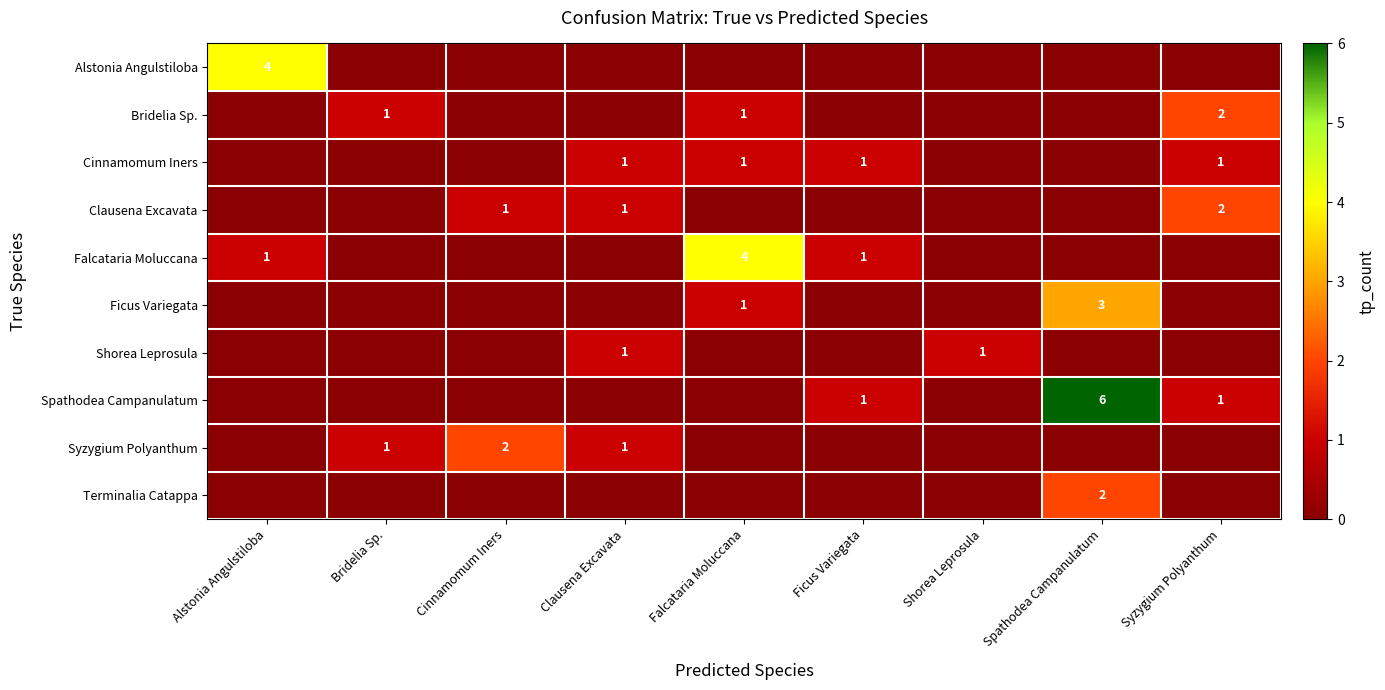

At how many categories does at least one series exceed 2?

3